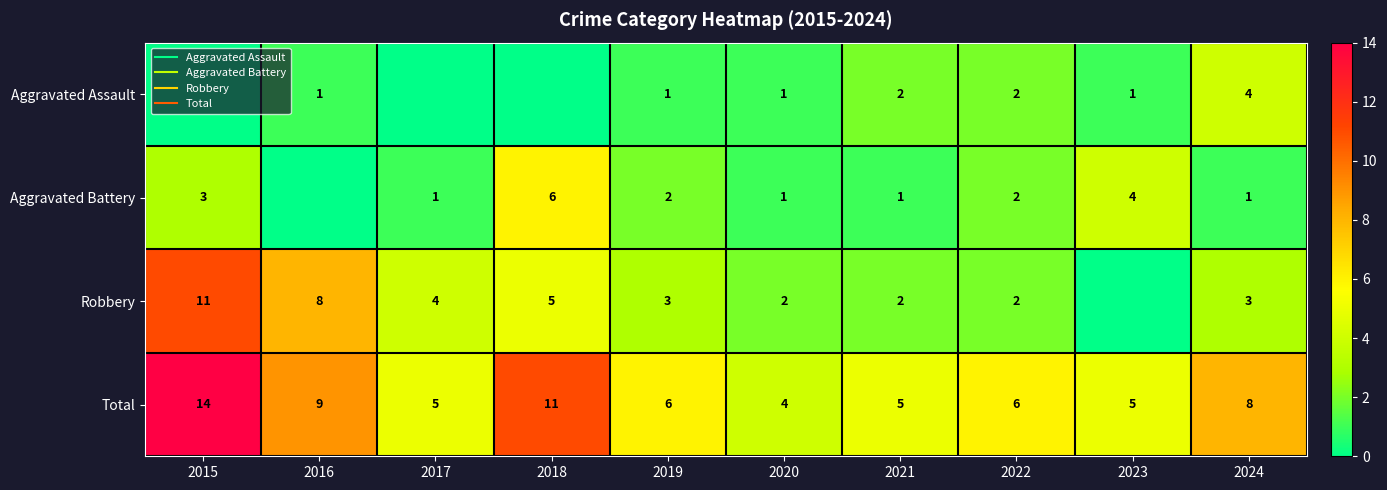

The value of Total at 2017 is 5. True or false?

True